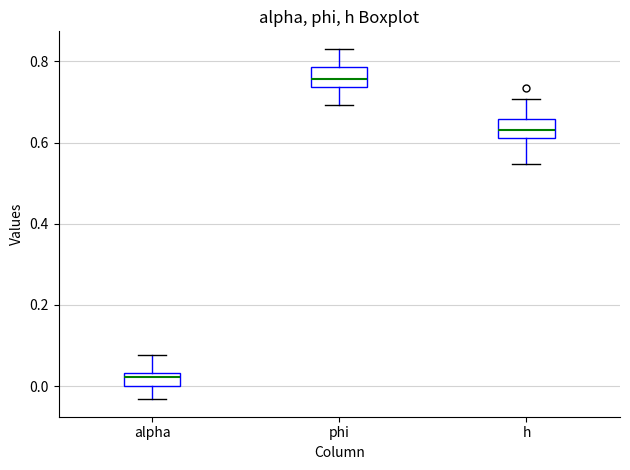

Reading left to right, read every box against the y-axis: the position of its median line, the range the box covers, and the ends of its whiskers. The values are not printed on the chart, so give them approximately, as read against the axis.

alpha: median 0.02, box 0.00 to 0.04, whiskers -0.04 to 0.08
phi: median 0.76, box 0.74 to 0.78, whiskers 0.70 to 0.84
h: median 0.64, box 0.62 to 0.66, whiskers 0.54 to 0.70